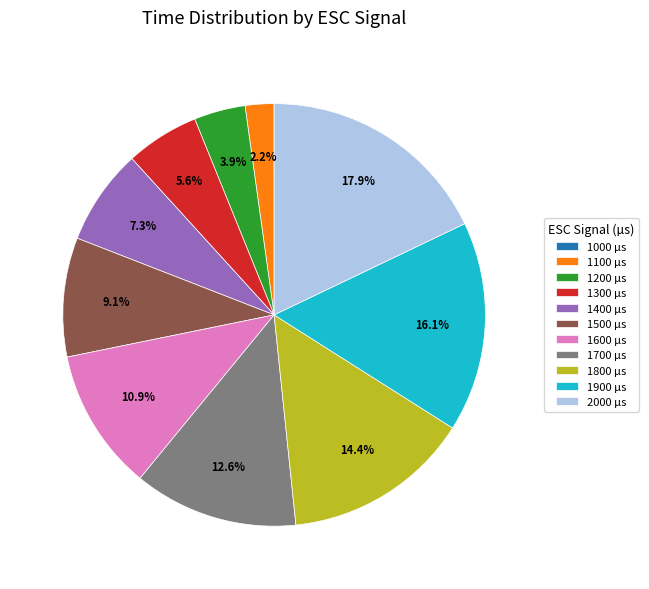

Does 1100 µs represent more than half of the total?

No